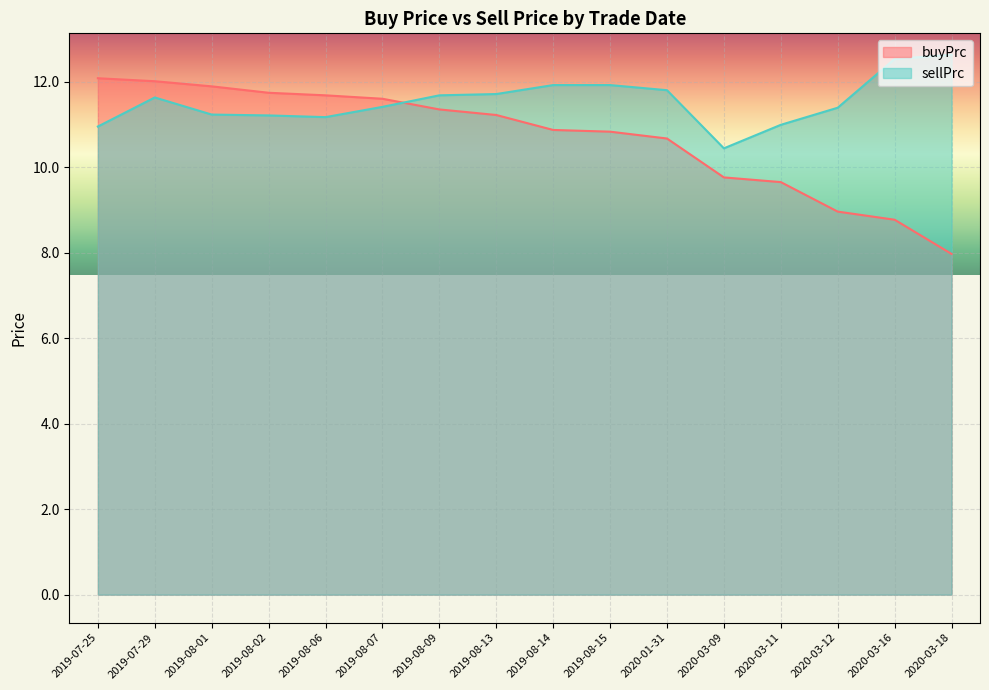

Does the chart display data point markers on the line(s)?

No